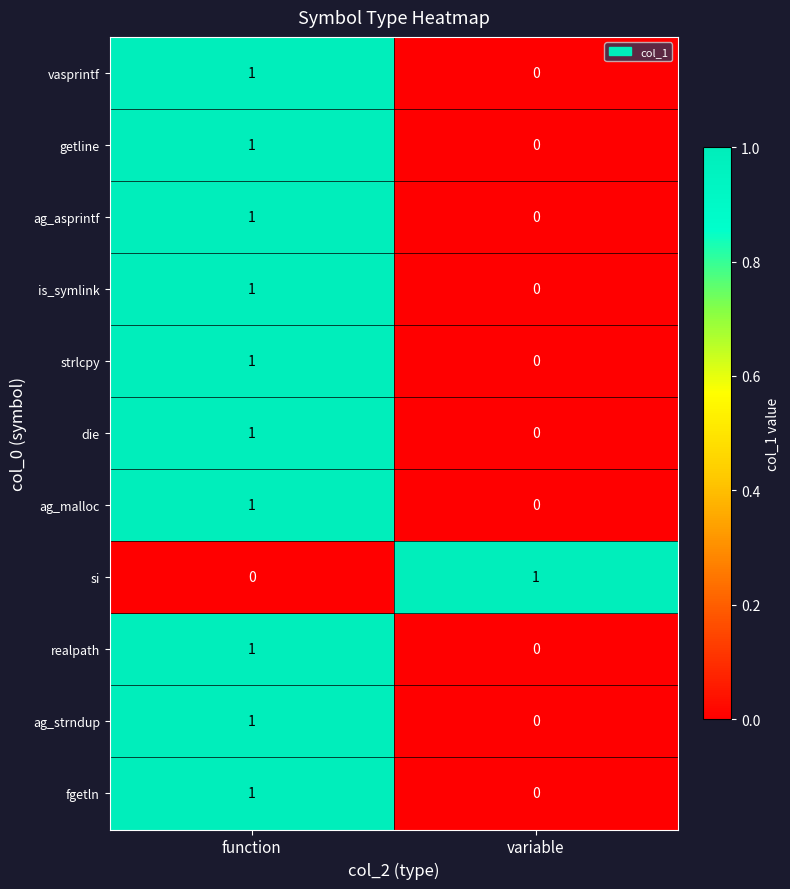

At which category is the sum across all series the highest?

function